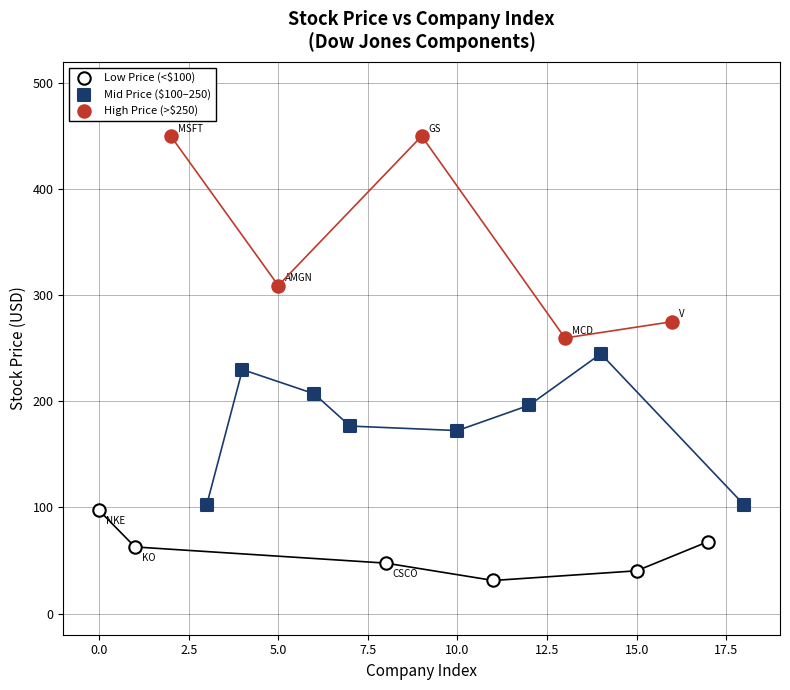

Which series contains the lowest Y value?

Low Price (<$100)